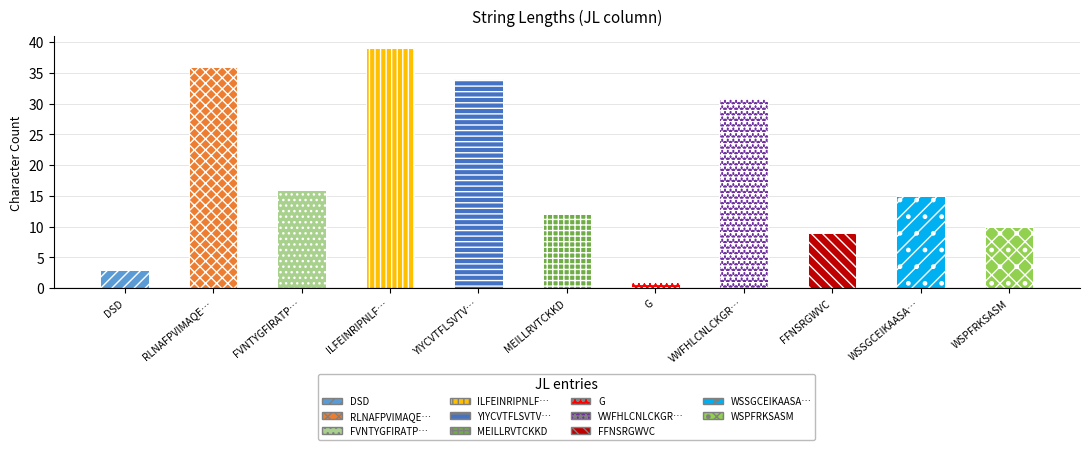

List the labels in order of value, smallest first.

G, DSD, FFNSRGWVC, WSPFRKSASM, MEILLRVTCKKD, WSSGCEIKAASAILQ, FVNTYGFIRATPETSE, VWFHLCNLCKGRNKLRSYDENYFASKCRKMN, YIYCVTFLSVTVCSASLKFRVARPLLAARSRLVR, RLNAFPVIMAQEGKGRLLRQIRLRKILSGDPSDQQ, ILFEINRIPNLFRHYQISADHLIQASSDKYVKSPAKLIA